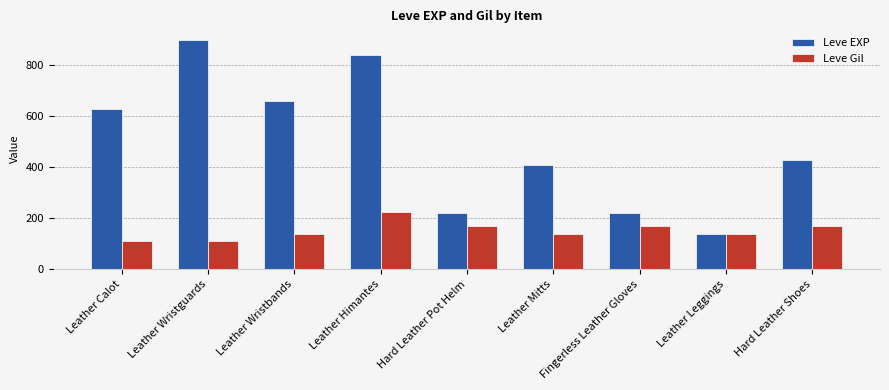

The value of Leve EXP at Leather Himantes is 1375. True or false?

False